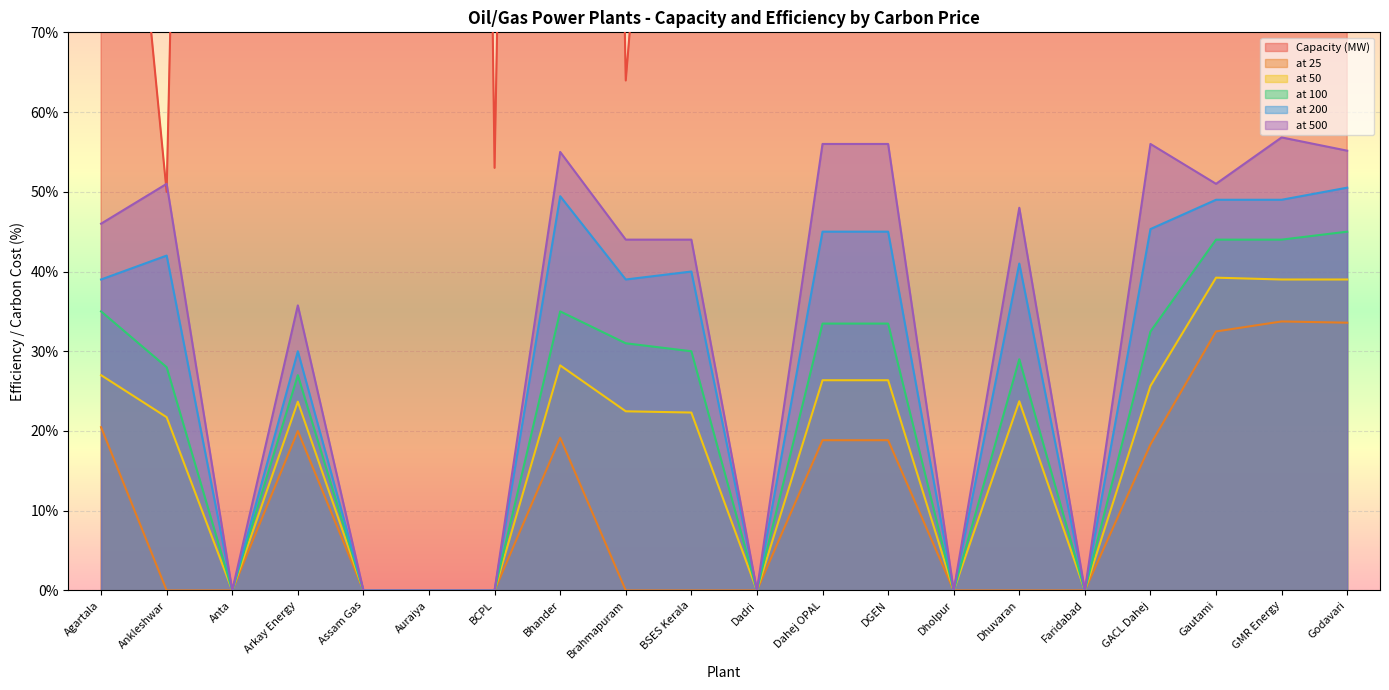

The value of at 50 at DGEN is 8.9. True or false?

False